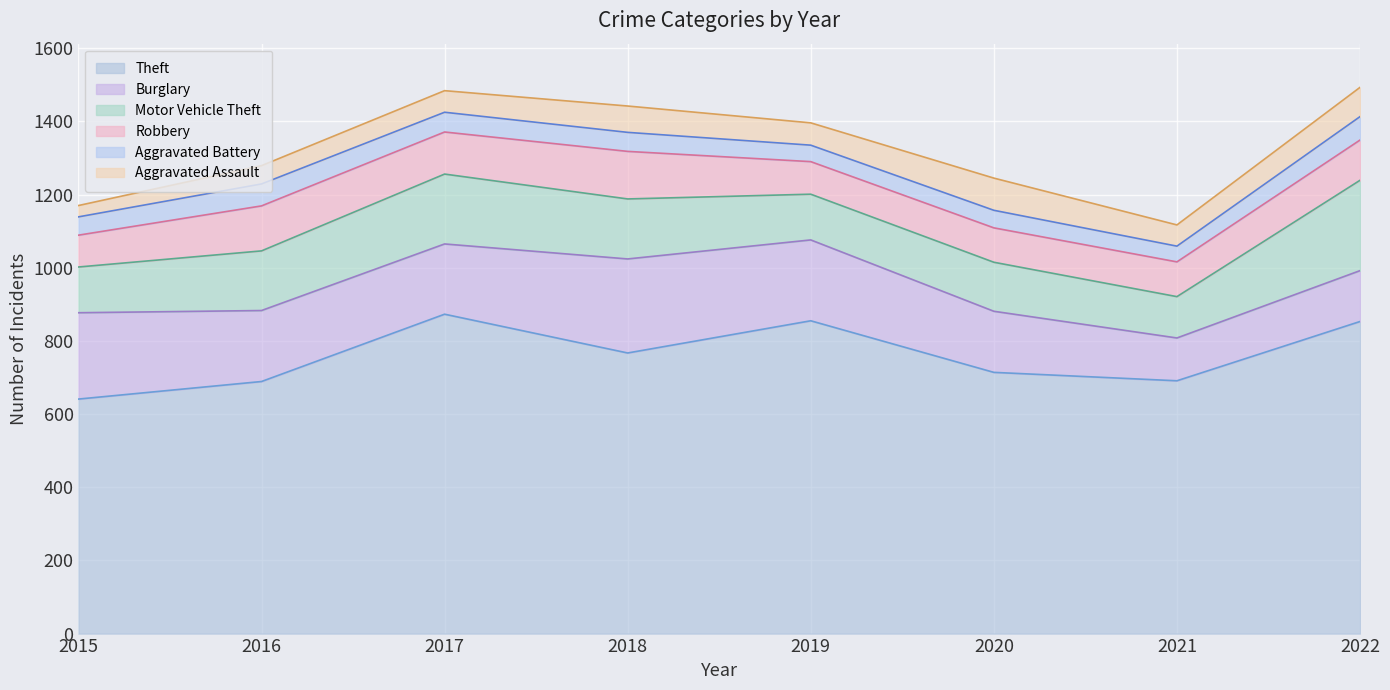

Which category has the lowest value across all series?

2015